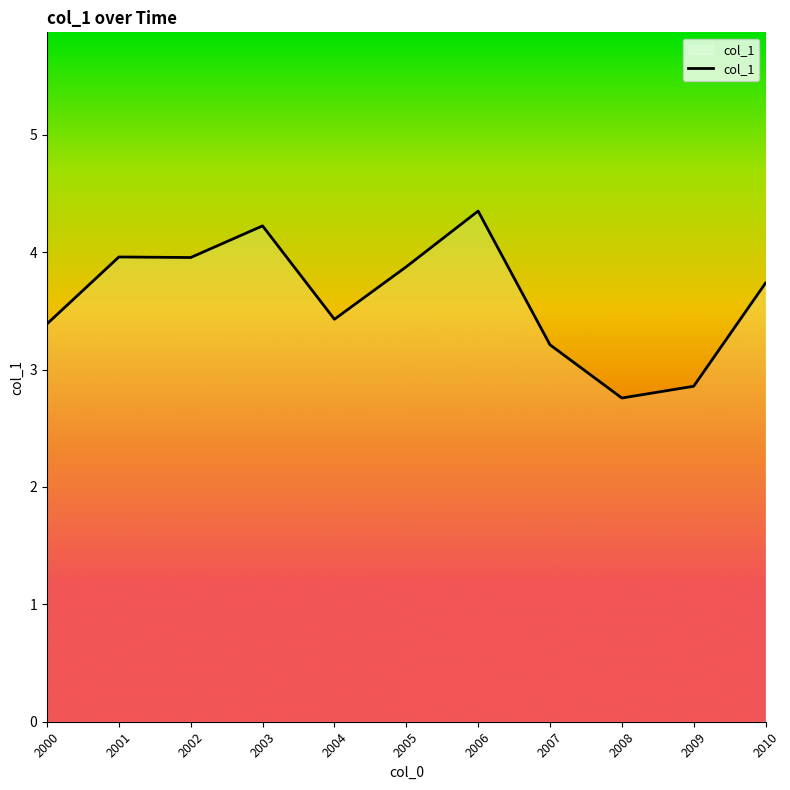

At which category does the chart reach its minimum across all series?

2008